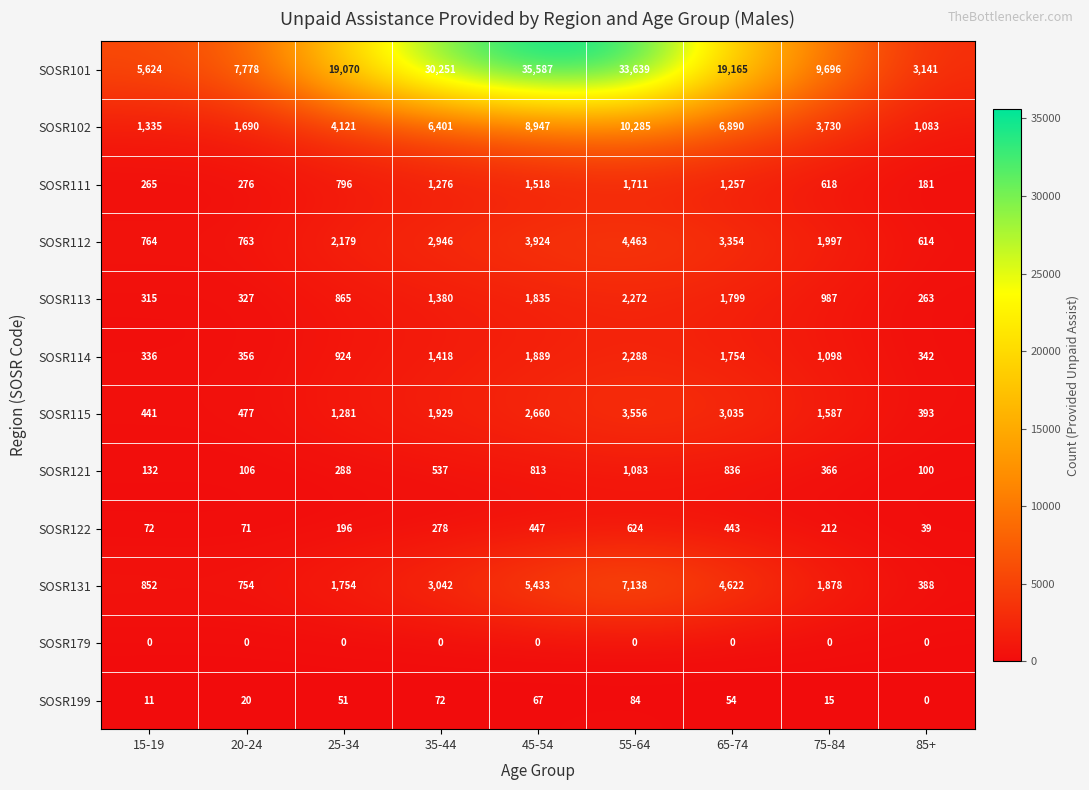

Where is SOSR199 nearest to the value 42?

25-34